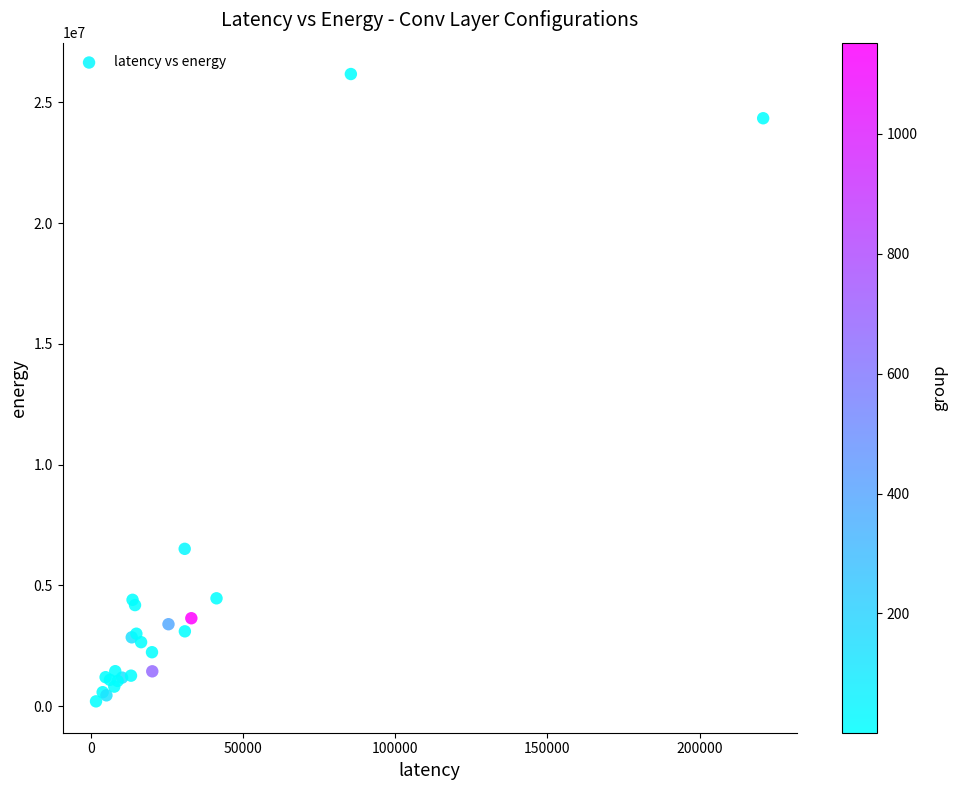

What Y value in the scatter plot is closest to 13183782?

6510100.9